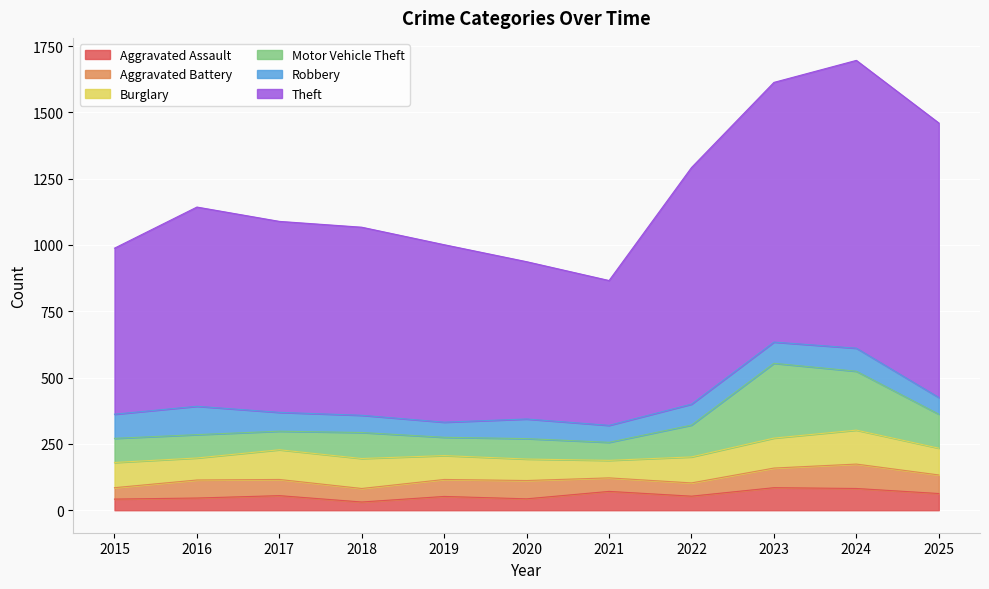

What are all the series names shown in the legend?

Aggravated Assault, Aggravated Battery, Burglary, Motor Vehicle Theft, Robbery, Theft